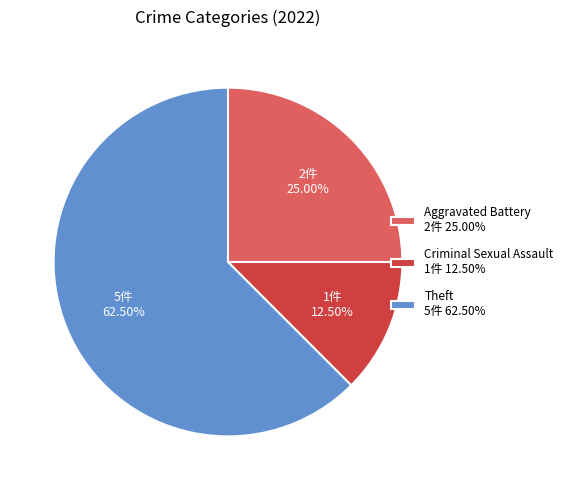

Between Theft 5件 62.50% and Aggravated Battery 2件 25.00%, which is larger?

Theft 5件 62.50%